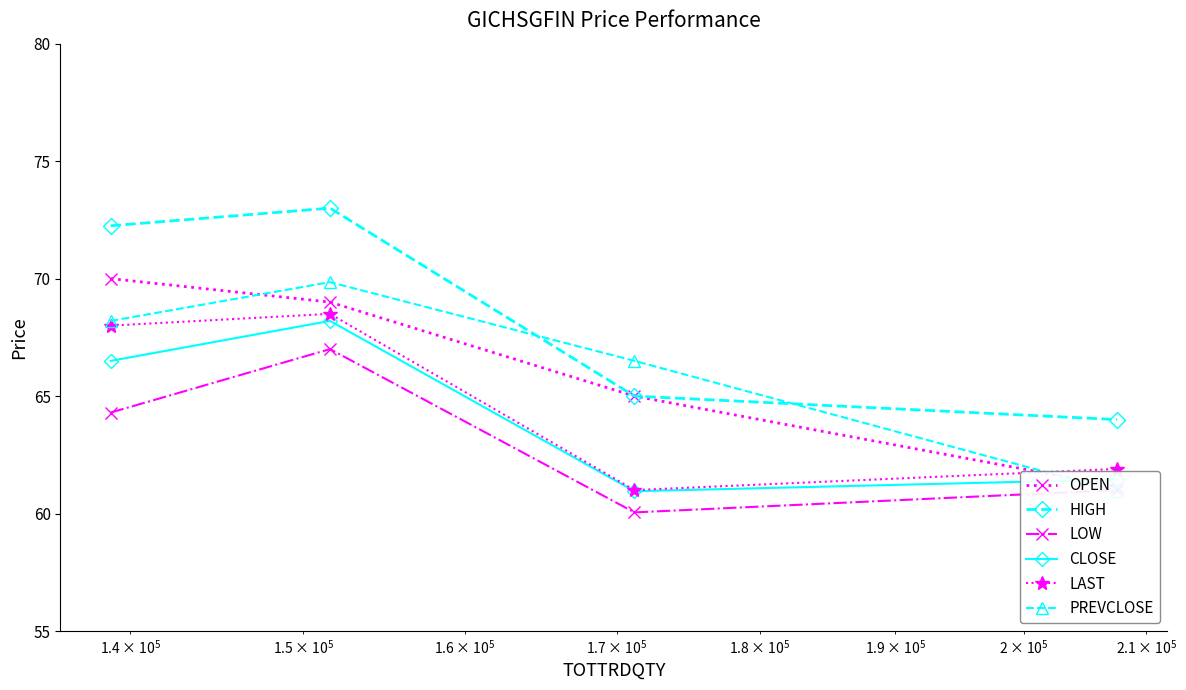

True or false: OPEN and LOW cross at least once.

False